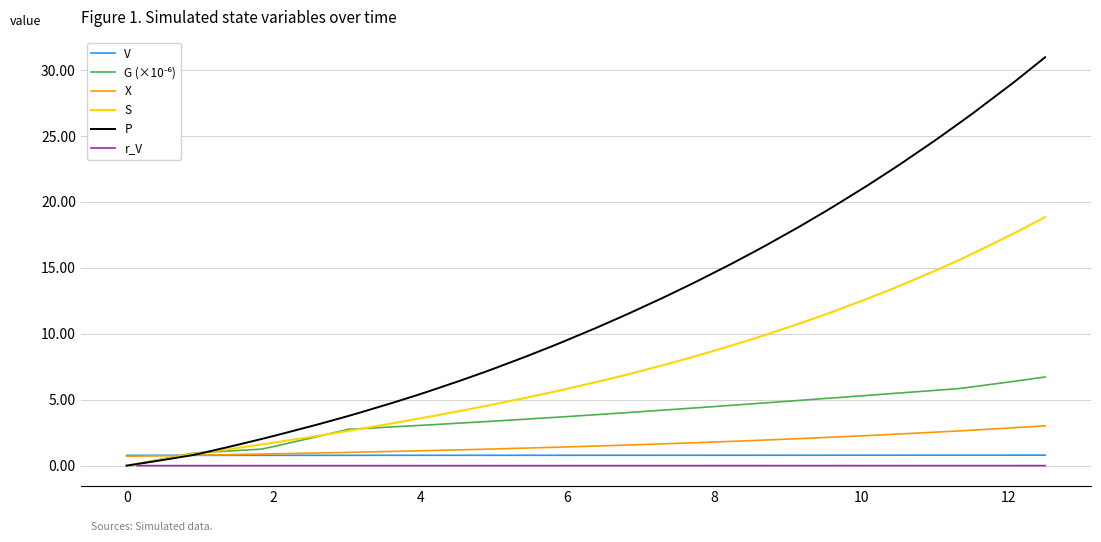

How many series are shown in this chart?

6